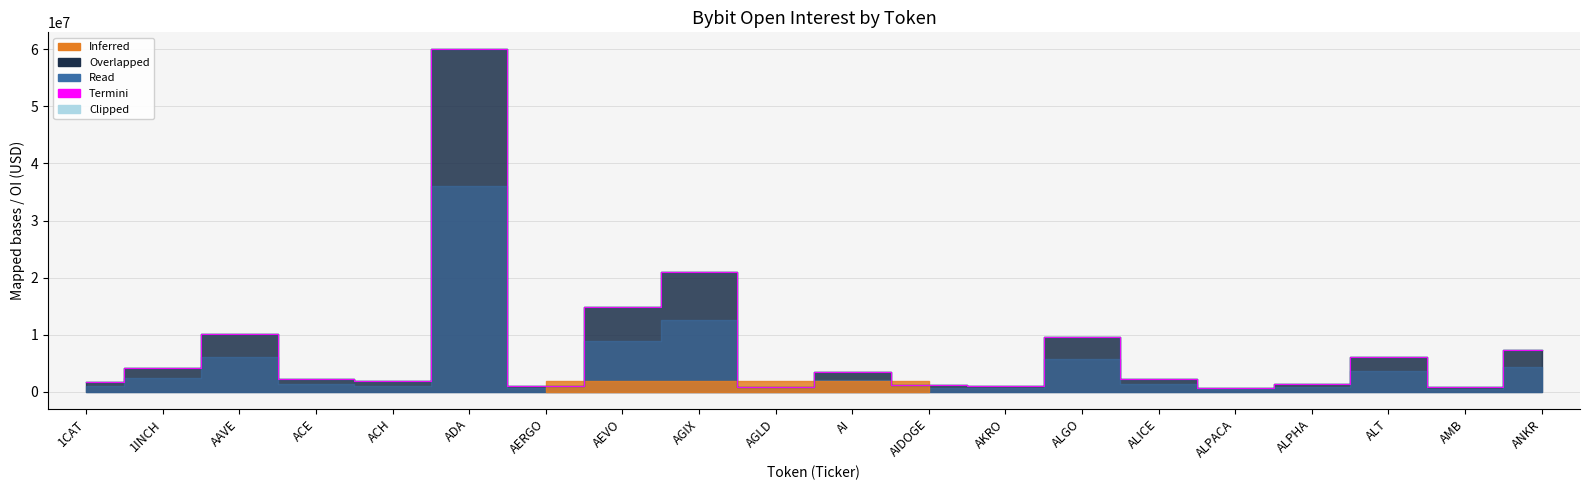

Is it true that the value at ALICE is 2253528?

True